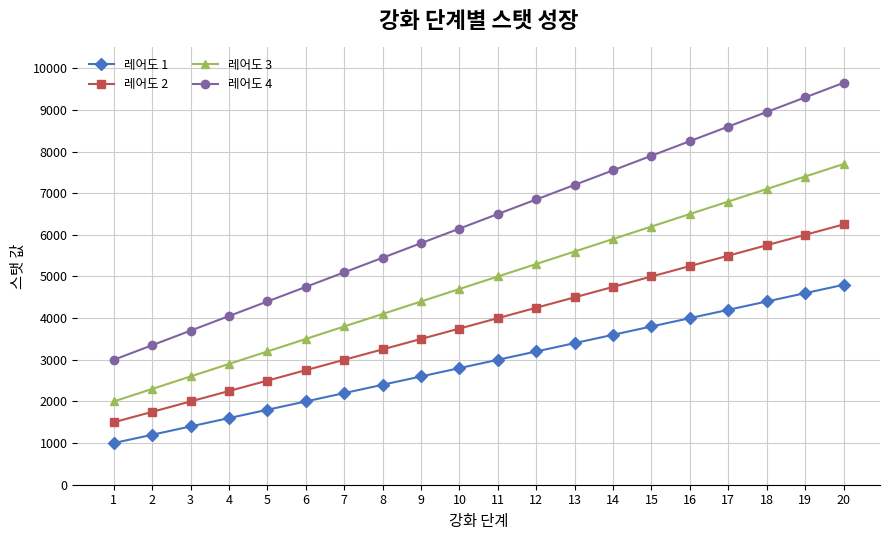

True or false: 레어도 2 and 레어도 1 cross at least once.

False